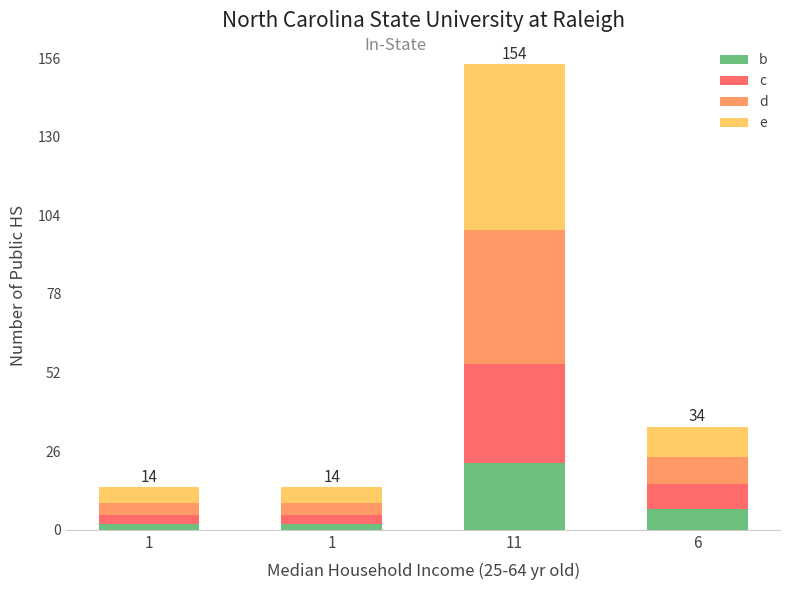

Does the chart contain stacked bars?

Yes